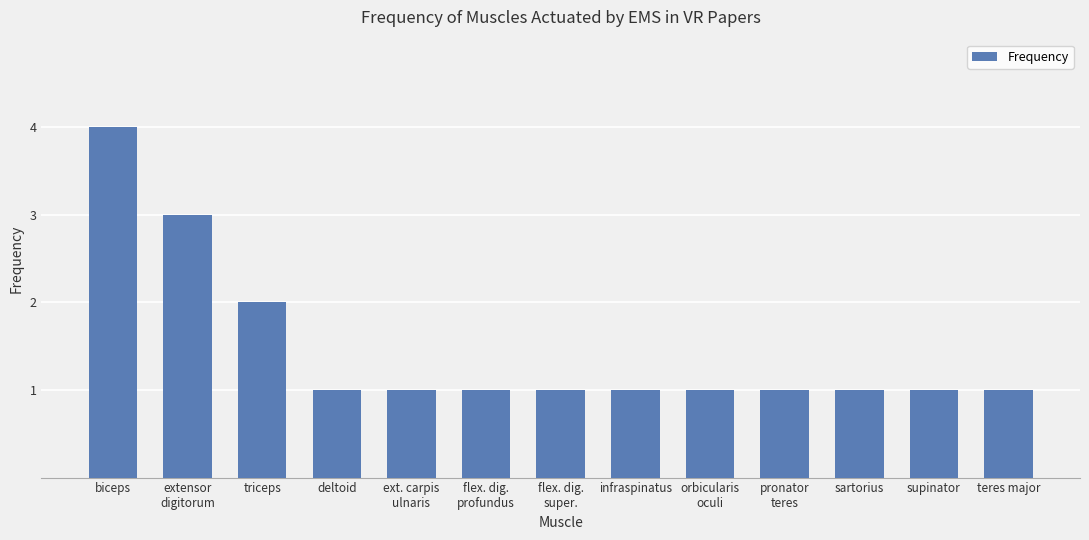

What is the value of the 9th bar from the left?

1